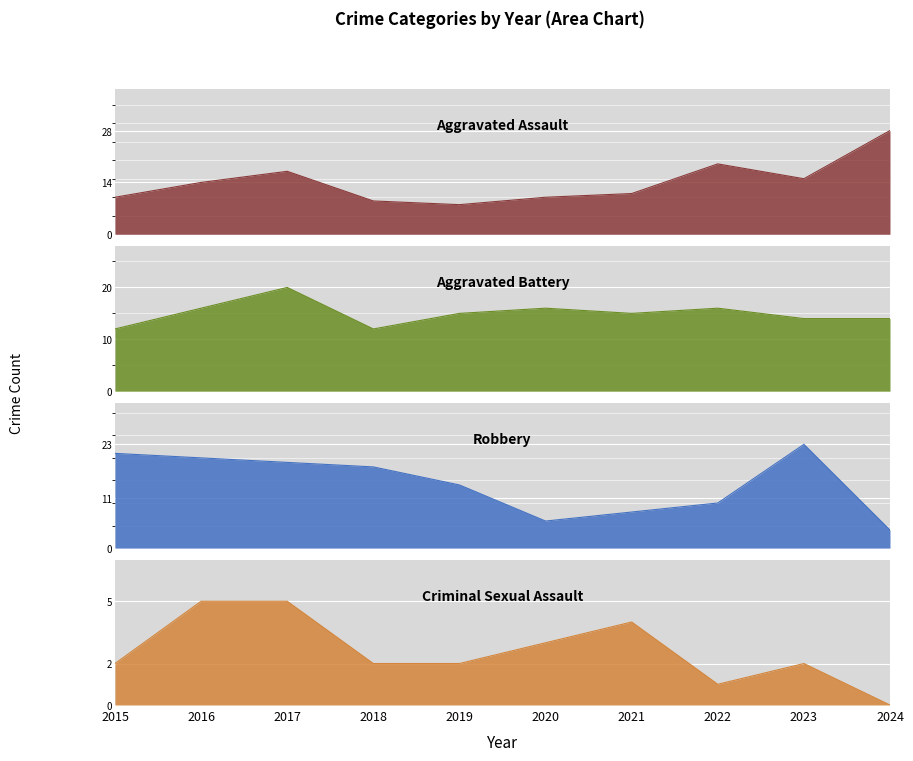

True or false: Criminal Sexual Assault has a value of 2 at 2018.

True